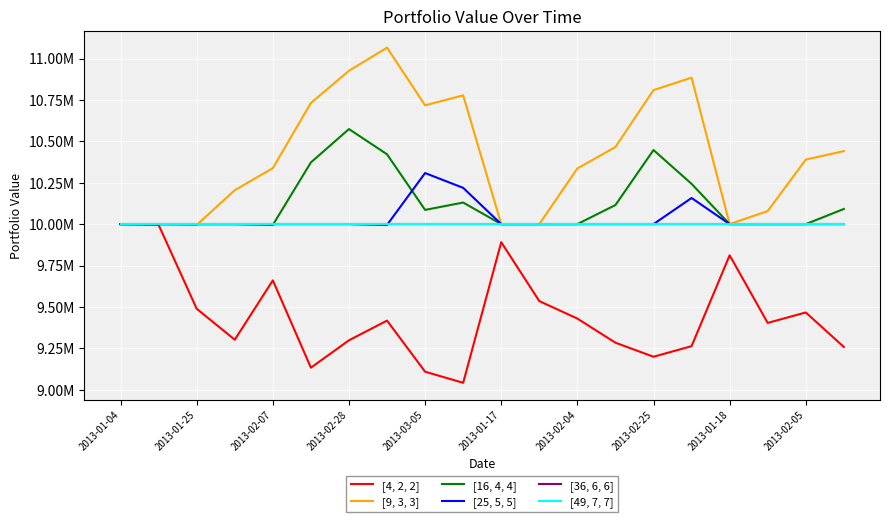

Does the chart have visible grid lines?

Yes